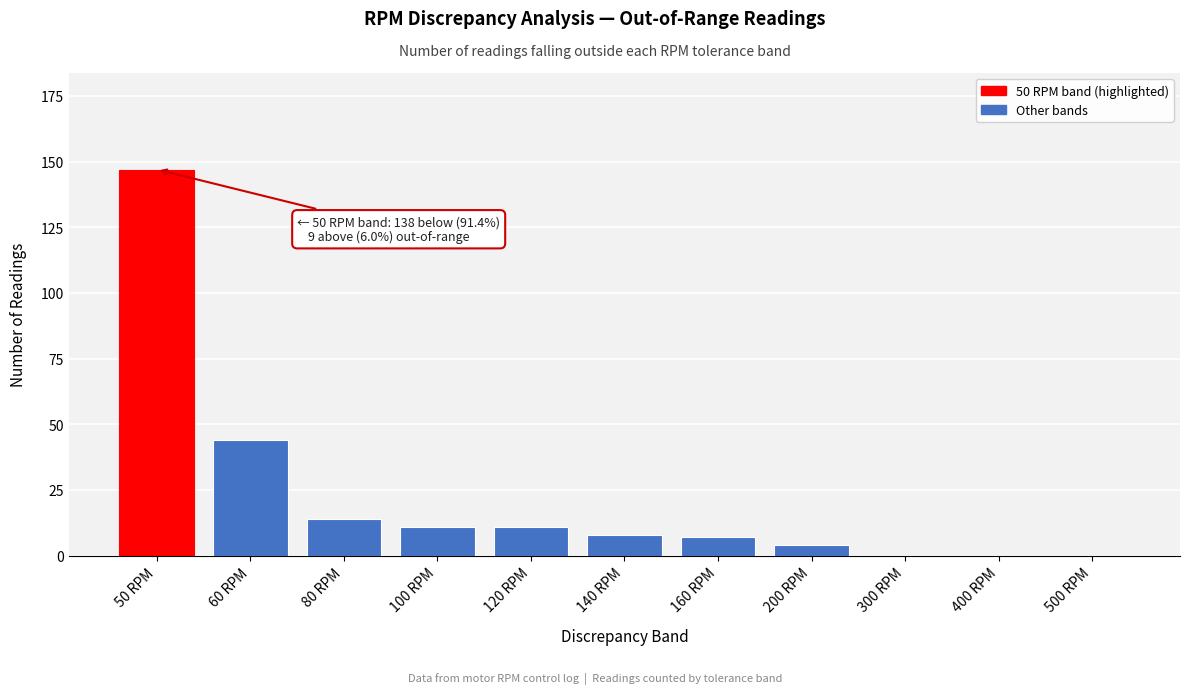

Reading left to right, extract all data points from this chart.

50 RPM=147	60 RPM=44	80 RPM=14	100 RPM=11	120 RPM=11	140 RPM=8	160 RPM=7	200 RPM=4	300 RPM=0	400 RPM=0	500 RPM=0